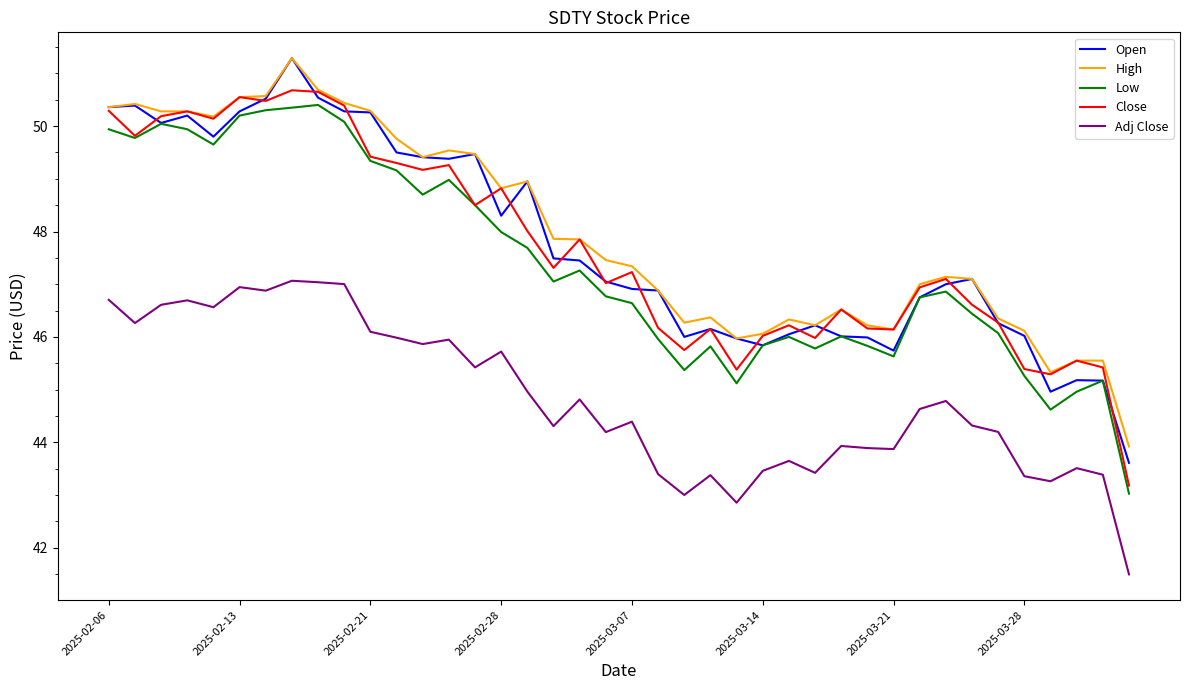

What is the sum of all Low values?

1895.3